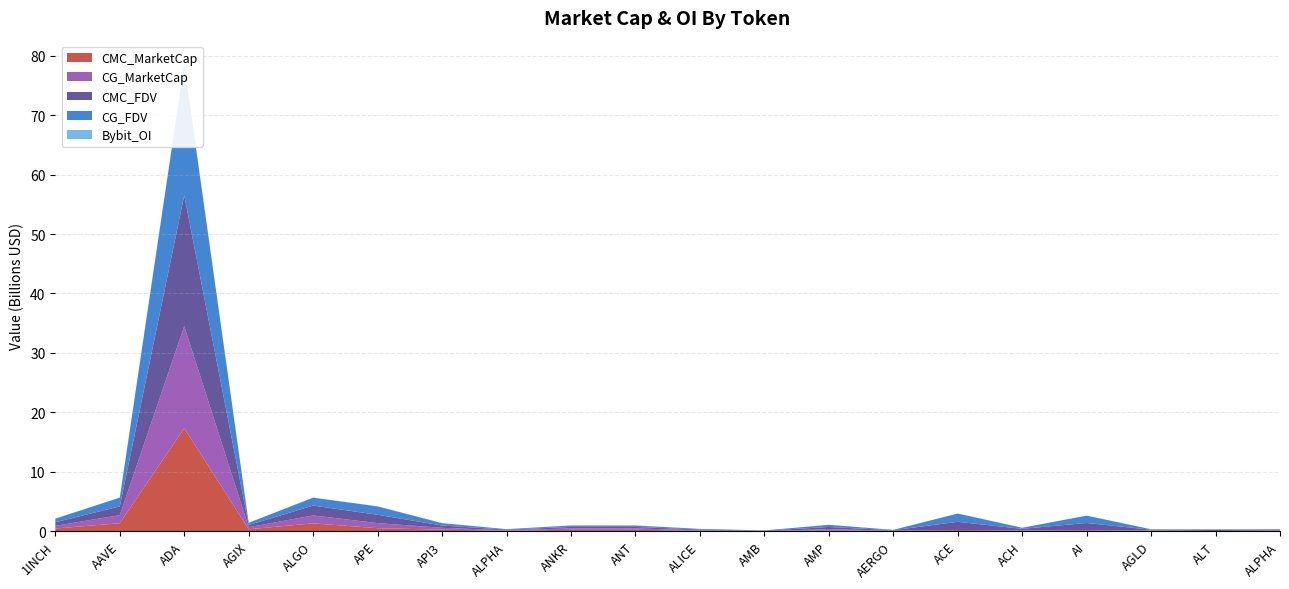

Reading right to left, what are all the values shown in this chart?

CMC_MarketCap: ALPHA=82211308	ALT=41020283	AGLD=84804384	AI=160753599	ACH=133302228	ACE=206976302	AERGO=57586709	AMP=154100588	AMB=23341444	ALICE=76483837	ANT=248569625	ANKR=243853421	ALPHA=82211308	API3=265891918	APE=518458888	ALGO=1333335597	AGIX=340301345	ADA=17330057764	AAVE=1357305635	1INCH=457989658
CG_MarketCap: ALPHA=82273093	ALT=0	AGLD=84838028	AI=0	ACH=90840995	ACE=0	AERGO=56711969	AMP=205312301	AMB=23379425	ALICE=98503859	ANT=230517155	ANKR=243519258	ALPHA=82273093	API3=317437774	APE=851385680	ALGO=1333790020	AGIX=340382925	ADA=17174196017	AAVE=1357317967	1INCH=457352153
CMC_FDV: ALPHA=97176487	ALT=257989213	AGLD=84804384	AI=1236566149	ACH=183646132	ACE=1384896730	AERGO=64704168	AMP=362899172	AMB=49651212	ALICE=112619767	ANT=248569625	ANKR=243853421	ALPHA=97176487	API3=385582416	APE=1406586216	ALGO=1657445542	AGIX=373254112	ADA=22017613326	AAVE=1475932993	1INCH=604034662
CG_FDV: ALPHA=97249519	ALT=0	AGLD=84838028	AI=1233252250	ACH=183751359	ACE=1391569881	AERGO=63721314	AMP=363767275	AMB=49732004	ALICE=112575839	ANT=248594612	ANKR=243519258	ALPHA=97249519	API3=395782013	APE=1407491395	ALGO=1333789998	AGIX=373343591	ADA=22018000335	AAVE=1475944635	1INCH=603193868
Bybit_OI: ALPHA=1481761	ALT=14385129	AGLD=1738741	AI=4332927	ACH=1198886	ACE=5641421	AERGO=659729	AMP=0	AMB=911150	ALICE=1646282	ANT=2081294	ANKR=4441965	ALPHA=1481761	API3=10809768	APE=14027988	ALGO=7466009	AGIX=3191488	ADA=59645928	AAVE=12275731	1INCH=4146798